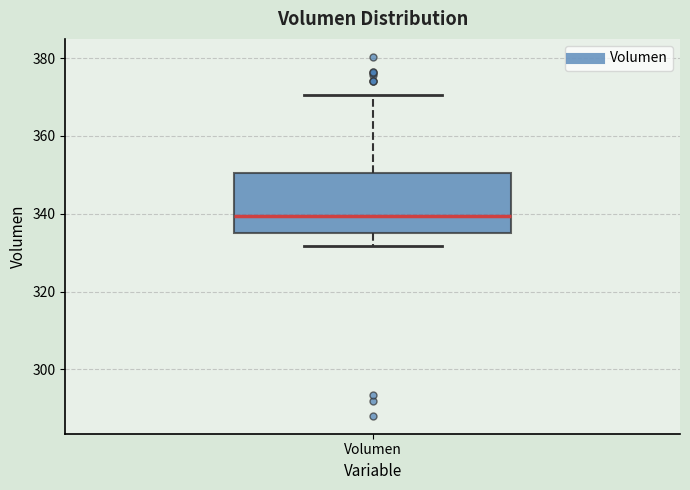

Transcribe this box plot: give where the median line is, the range the box spans, and where the two whiskers end, as read against the y-axis. The values are not printed on the chart, so give them approximately, as read against the axis.

median 340, box 336 to 350, whiskers 332 to 370